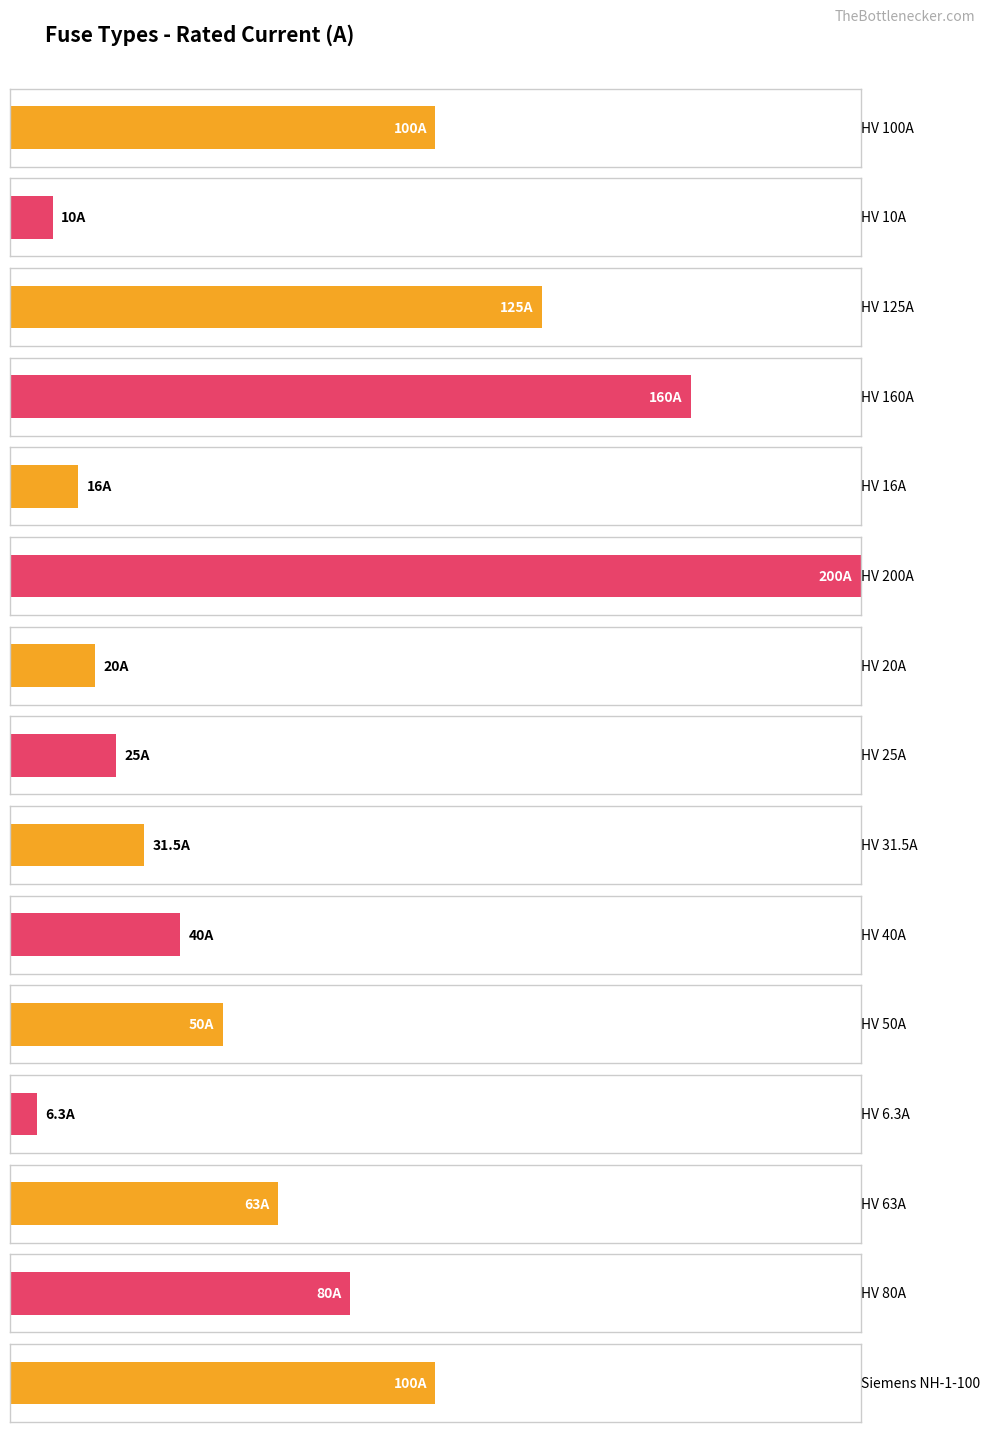

At which category does the chart reach its minimum across all series?

HV 6.3A